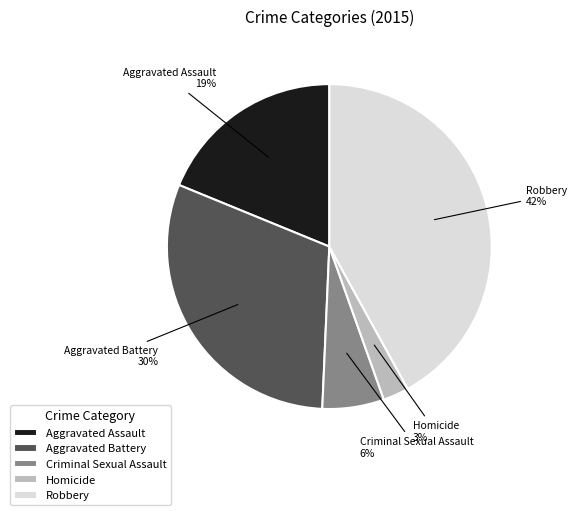

True or false: Robbery accounts for 42% of the total.

True